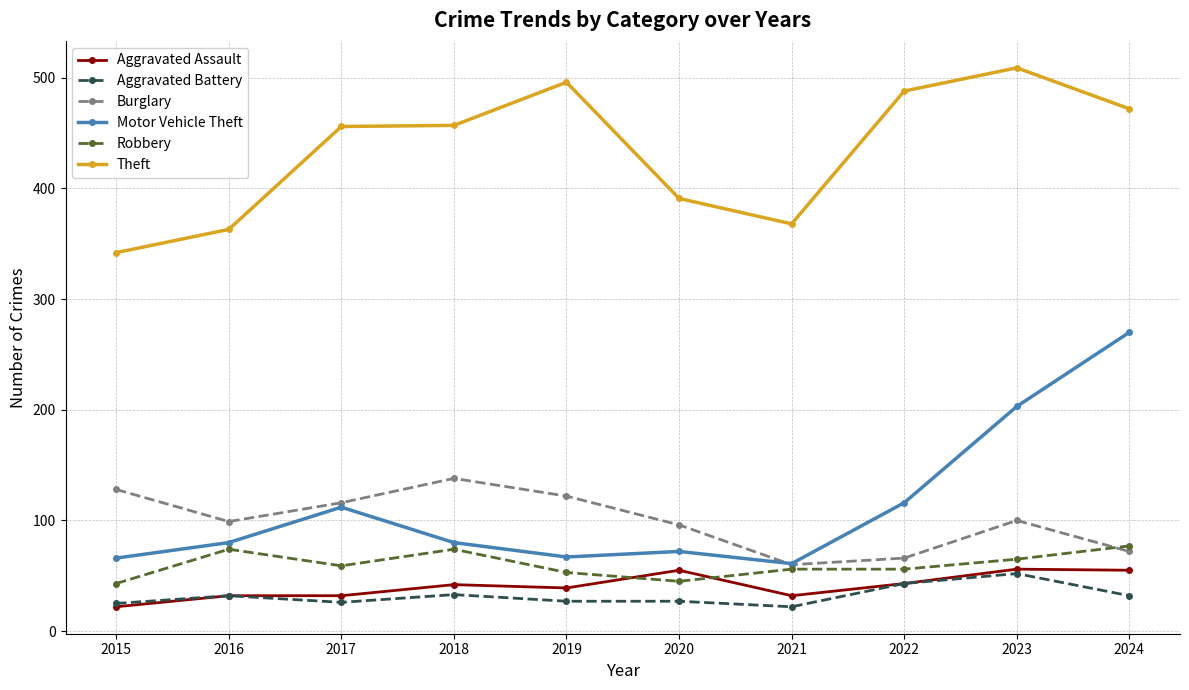

What is the spread (max minus min) of values at 2018?

424